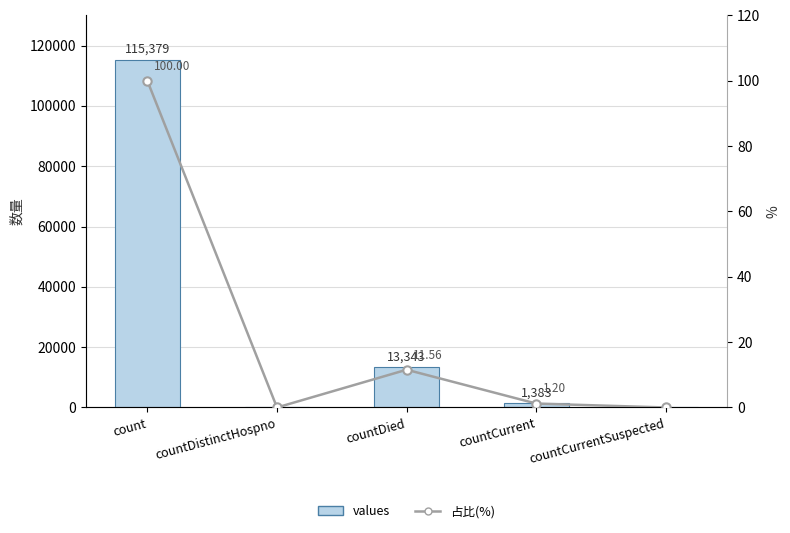

What is the label of the 5th bar from the left?

countCurrentSuspected